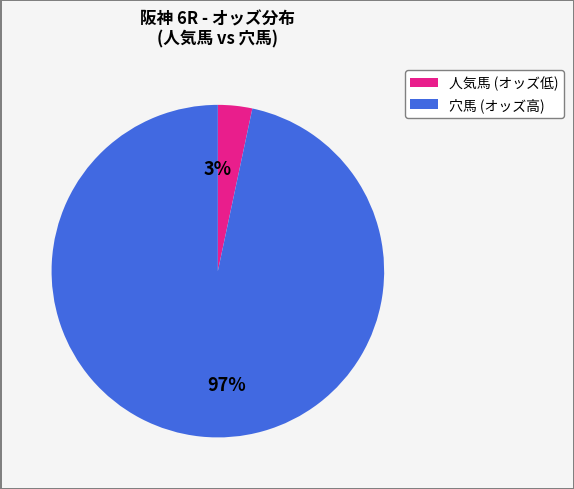

How many segments does this pie chart have?

2